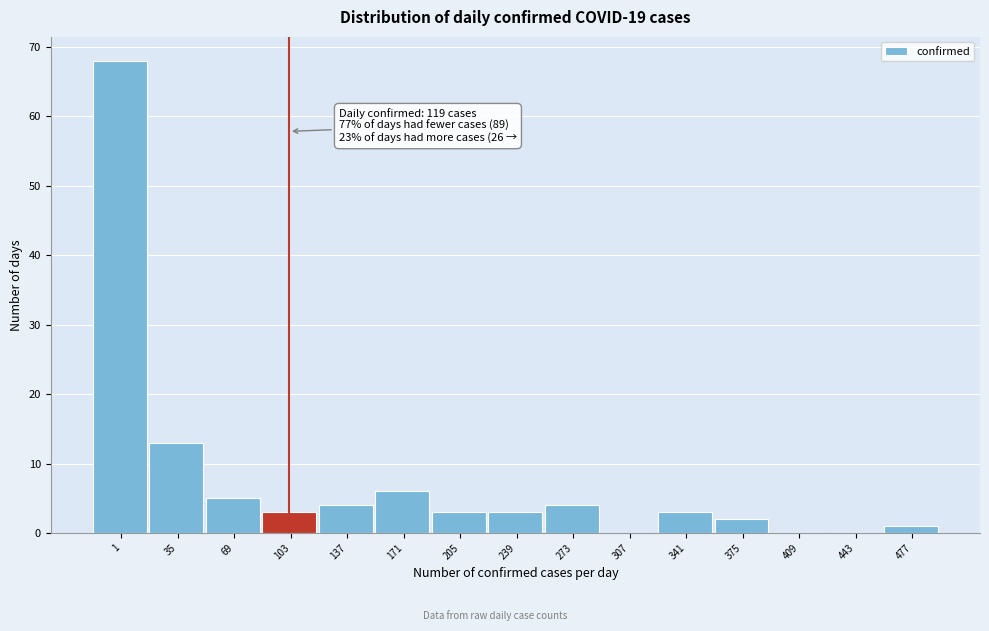

Reading left to right, list all the values displayed in this chart.

1=68	35=13	69=5	103=3	137=4	171=6	205=3	239=3	273=4	307=0	341=3	375=2	409=0	443=0	477=1